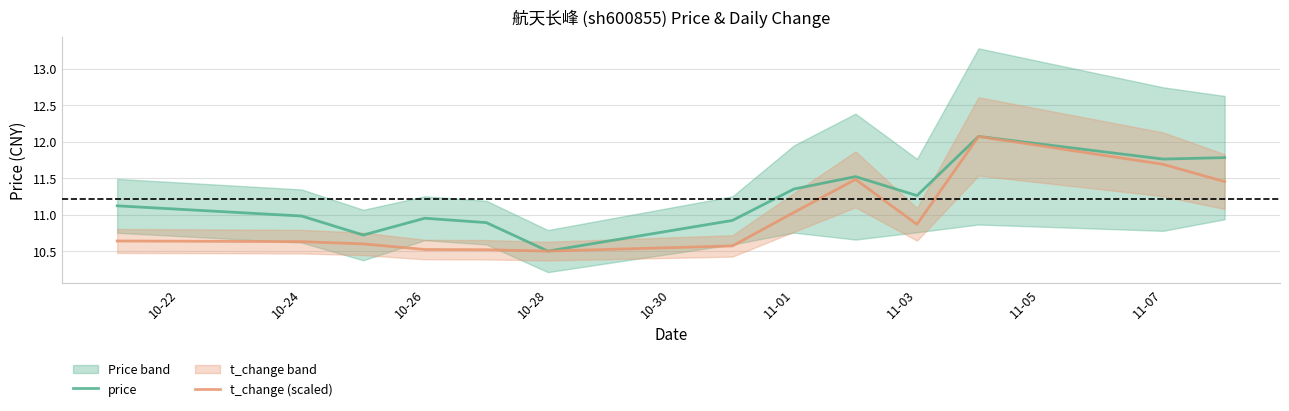

In t_change (scaled), how many points are higher than both neighbors (excluding endpoints)?

2